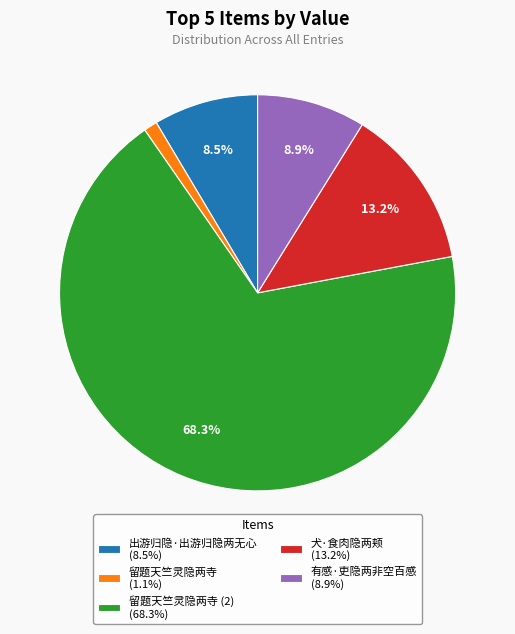

Does 出游归隐·出游归隐两无心 (8.5%) account for over 50% of the chart?

No